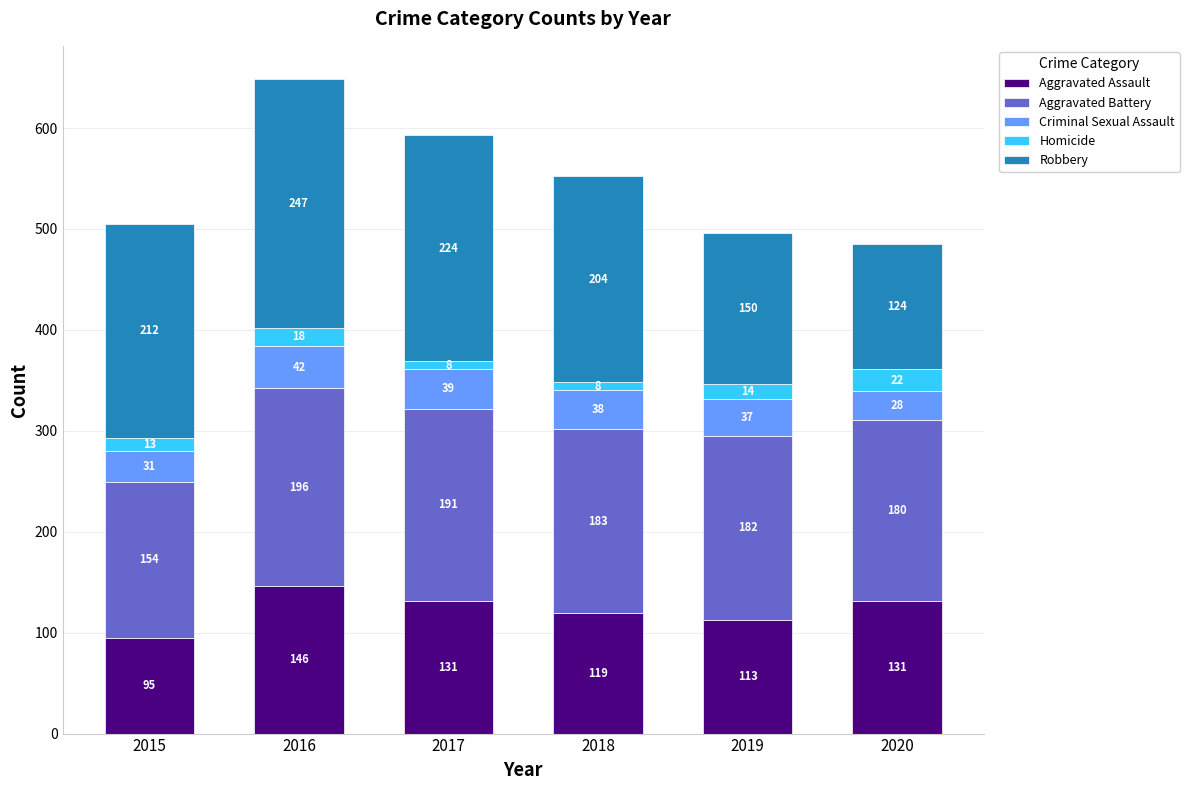

Read the Aggravated Assault value at 2020, to the nearest 5.

130